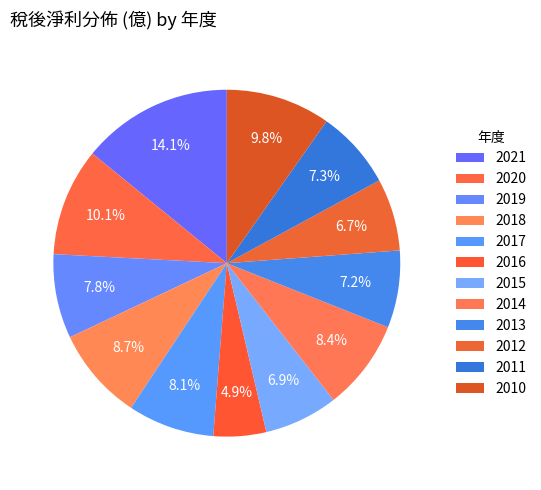

To the nearest percent, what percentage of the pie is 2010?

10%